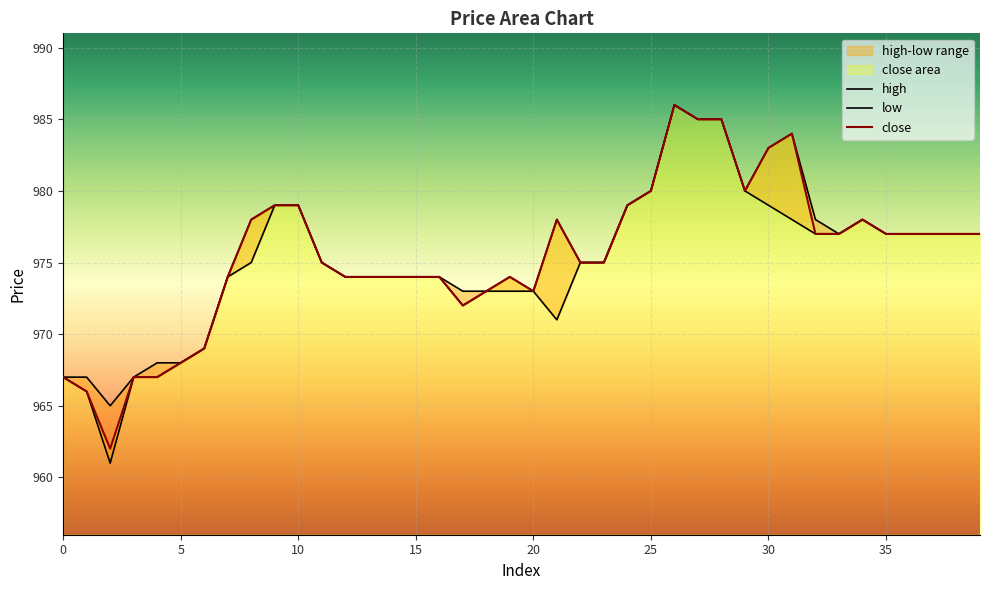

True or false: high and low intersect in this chart.

False